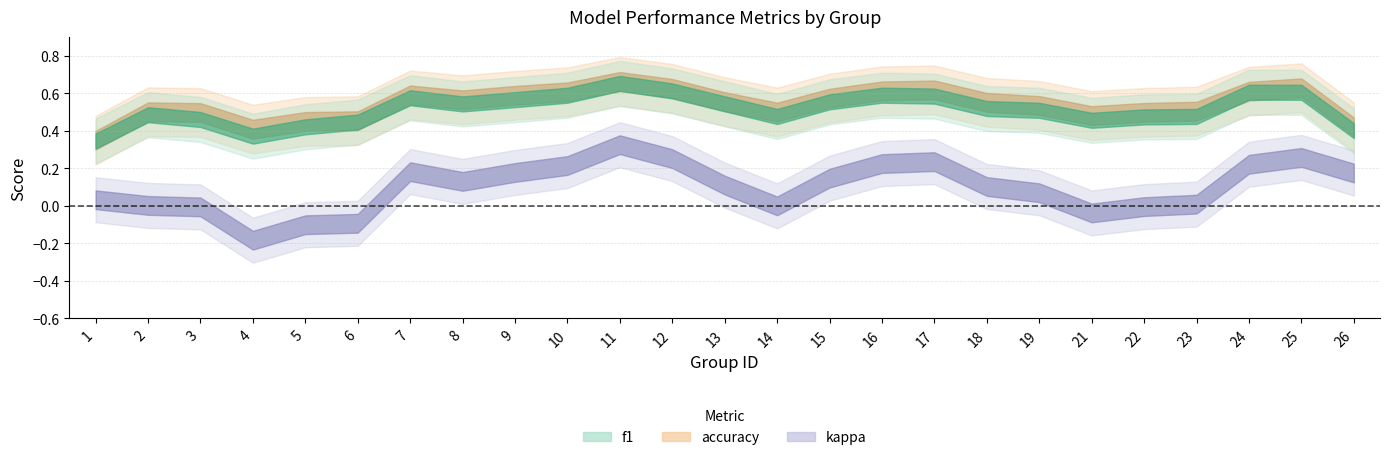

True or false: accuracy and kappa intersect in this chart.

False